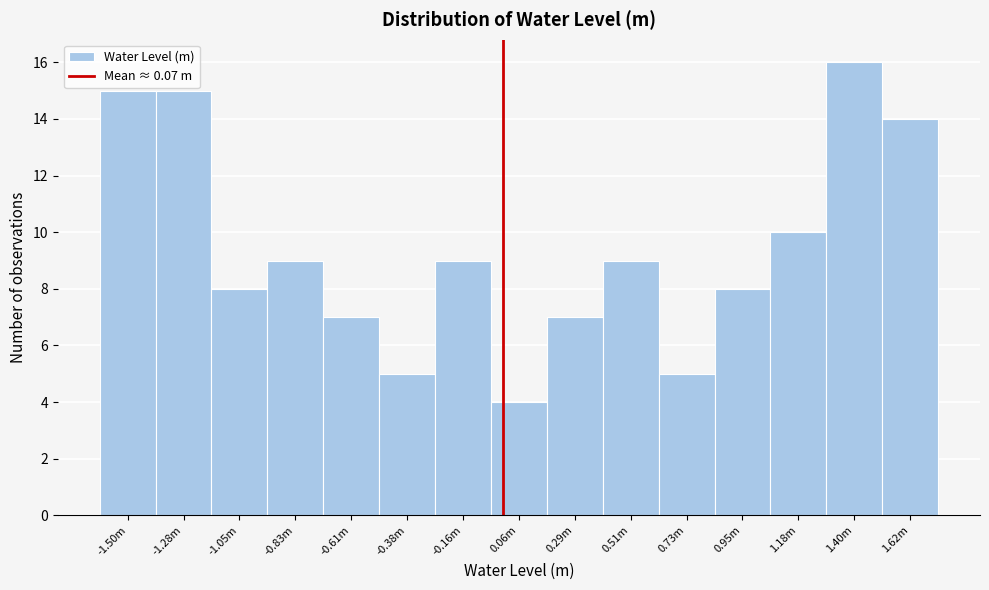

Reading left to right, what are all the values shown in this chart?

-1.50m=15	-1.28m=15	-1.05m=8	-0.83m=9	-0.61m=7	-0.38m=5	-0.16m=9	0.06m=4	0.29m=7	0.51m=9	0.73m=5	0.95m=8	1.18m=10	1.40m=16	1.62m=14